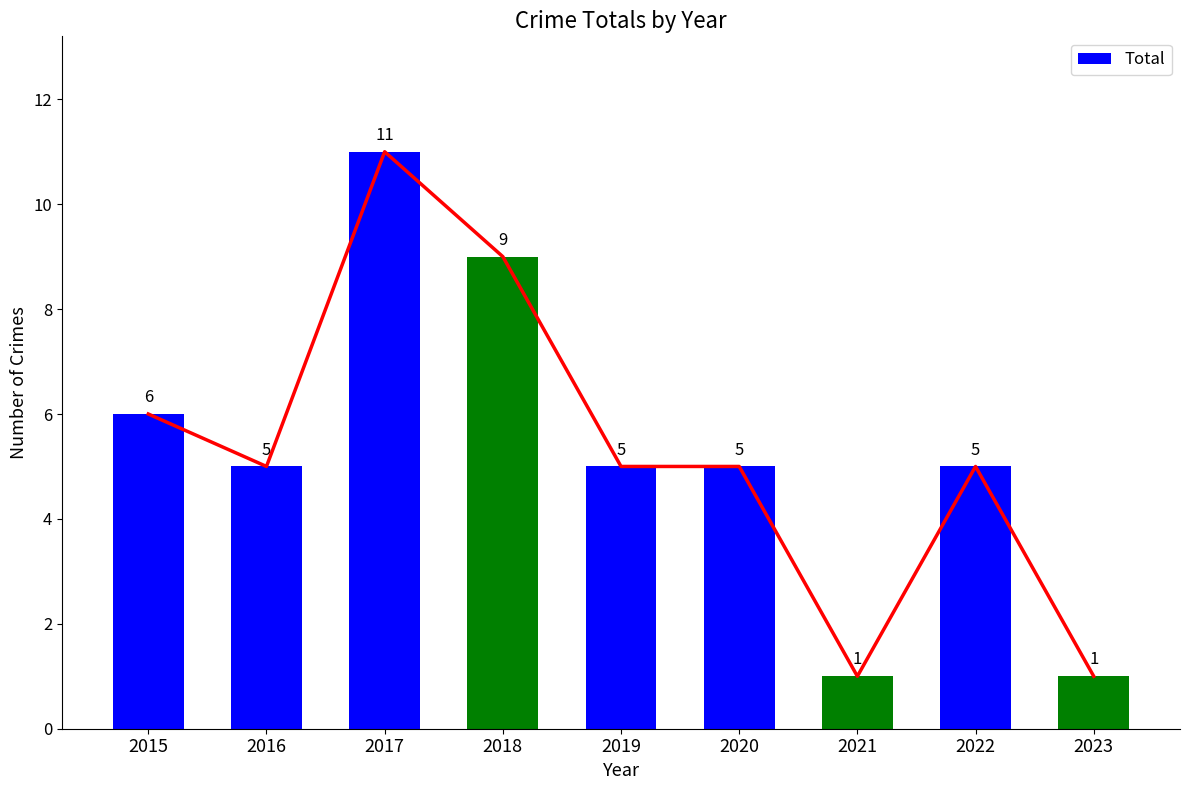

At which category does the chart reach its minimum across all series?

2021